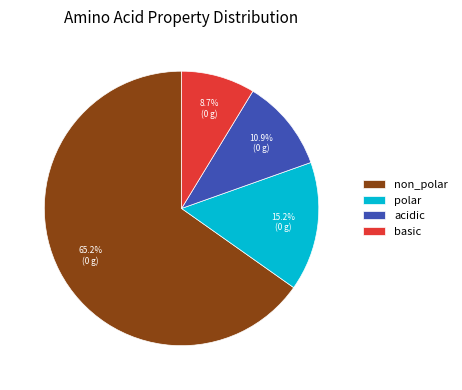

Is the sum of acidic and polar greater than half?

No